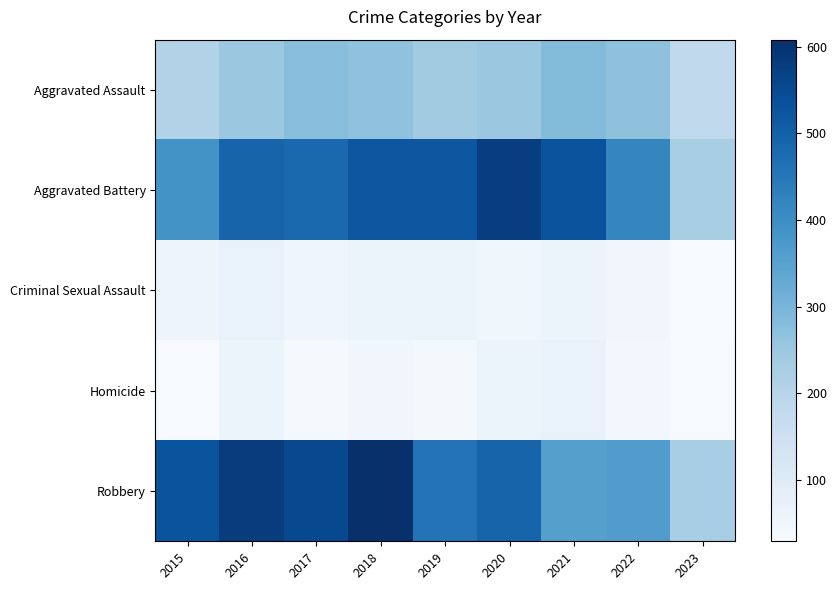

Reading right to left, list all the values displayed in this chart.

Aggravated Assault: 2023=181	2022=267	2021=284	2020=249	2019=238	2018=265	2017=276	2016=250	2015=210
Aggravated Battery: 2023=226	2022=416	2021=531	2020=575	2019=521	2018=522	2017=480	2016=492	2015=387
Criminal Sexual Assault: 2023=29	2022=49	2021=64	2020=51	2019=60	2018=65	2017=55	2016=69	2015=58
Homicide: 2023=32	2022=47	2021=69	2020=63	2019=40	2018=49	2017=37	2016=59	2015=32
Robbery: 2023=229	2022=363	2021=356	2020=491	2019=458	2018=608	2017=553	2016=579	2015=527